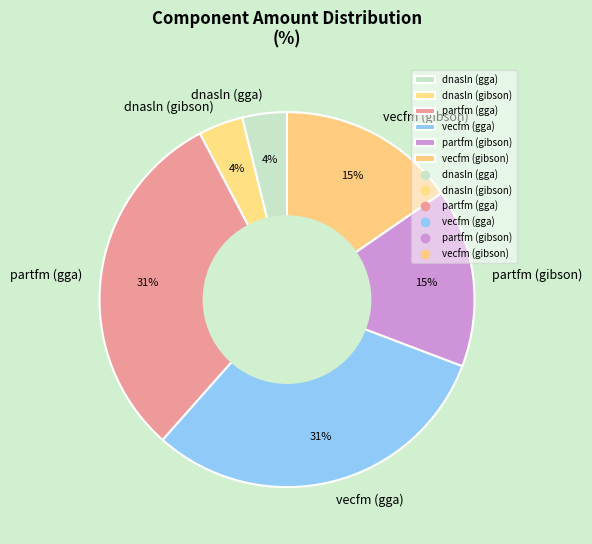

Is the sum of dnasln (gibson) and vecfm (gga) greater than half?

No